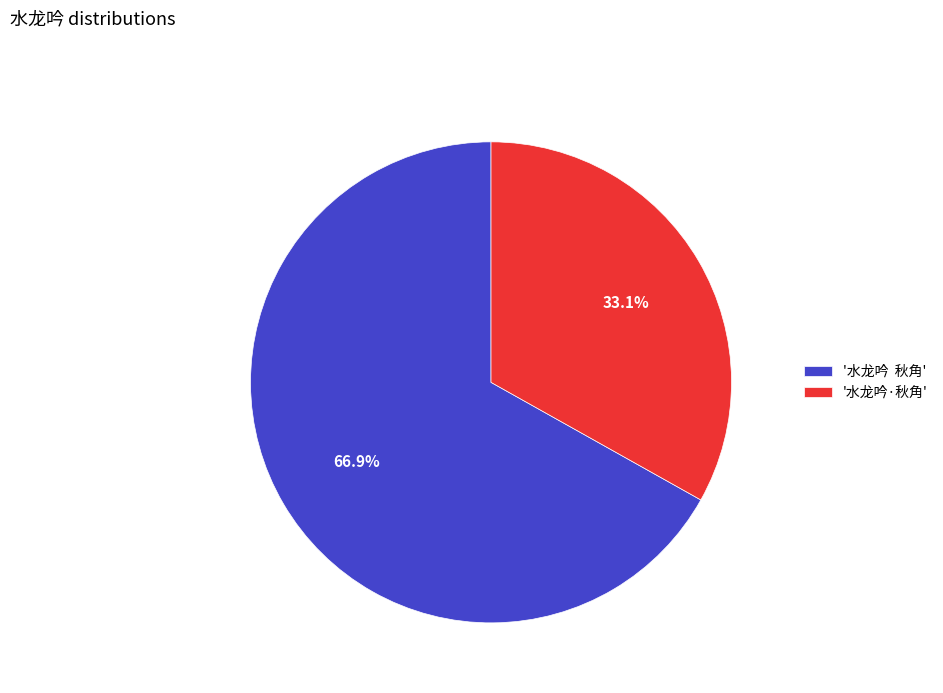

How much of the chart is everything except '水龙吟·秋角'?

66.9%